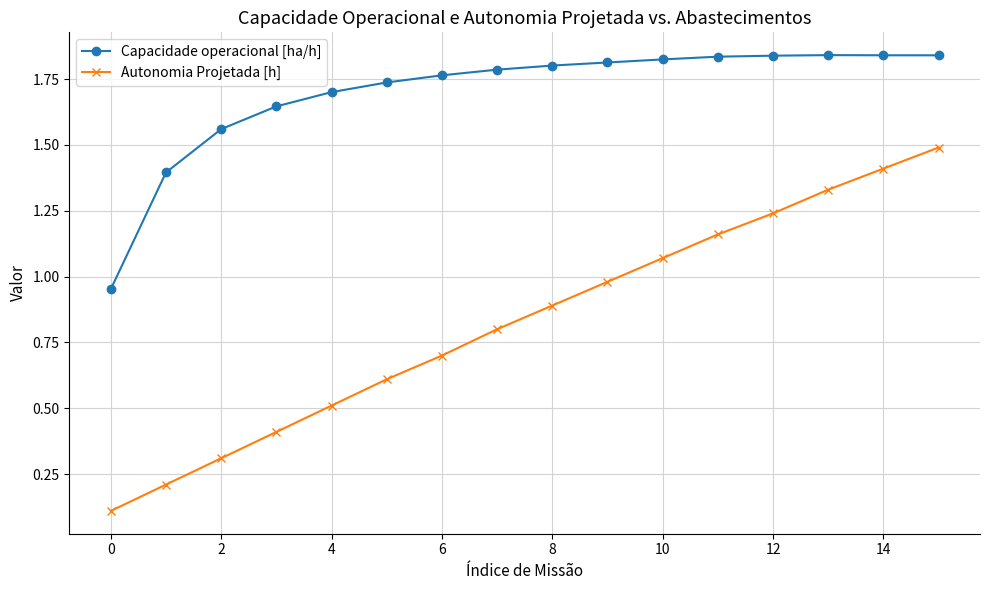

Which series has the widest spread of values?

Autonomia Projetada [h]